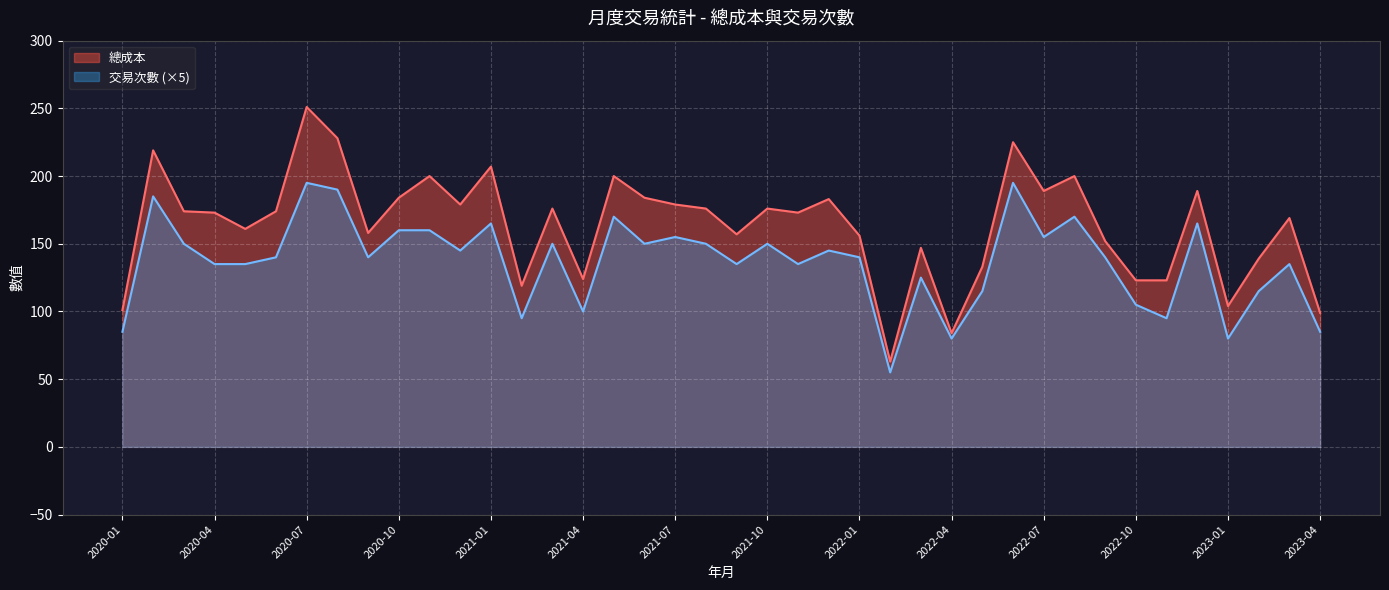

The 交易次數 series shows 49 at 2021-09. True or false?

False